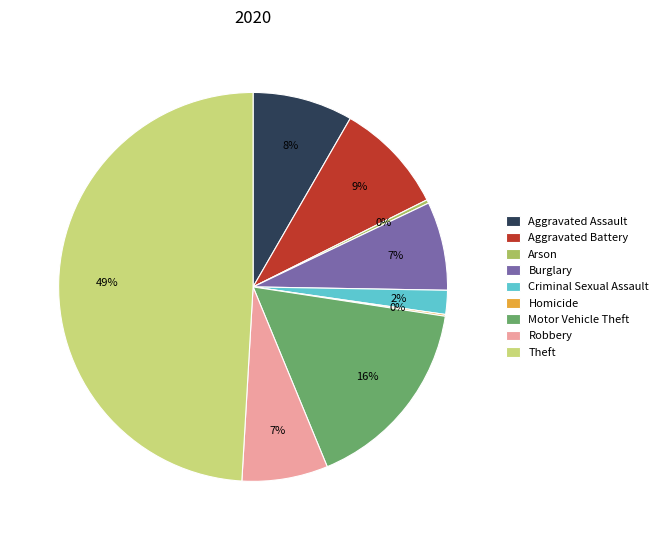

Which slice is the largest?

Theft